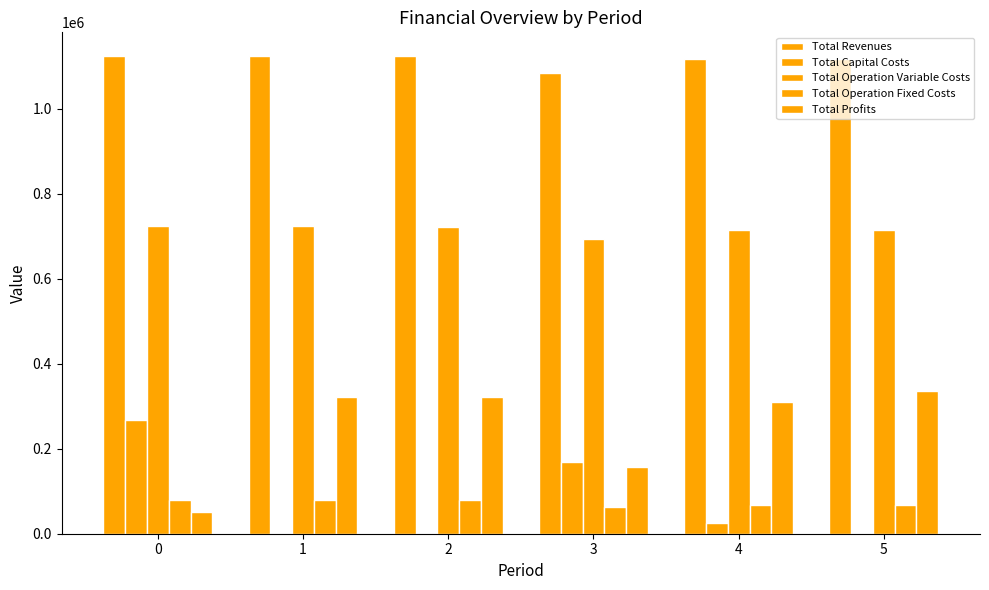

Reading left to right, what are all the values shown in this chart?

Total Revenues: 0=1123948.1	1=1123948.1	2=1123948.1	3=1083489.4	4=1117206.9	5=1117206.9
Total Capital Costs: 0=267520.0	1=0.0	2=0.0	3=168000.0	4=25600.0	5=0.0
Total Operation Variable Costs: 0=724738.7	1=723465.8	2=722191.1	3=694333.0	4=715880.7	5=714615.0
Total Operation Fixed Costs: 0=79835.6	1=79835.6	2=79835.6	3=63862.5	4=66552.7	5=66552.7
Total Profits: 0=51853.8	1=320646.7	2=321921.3	3=157293.9	4=309173.5	5=336039.2